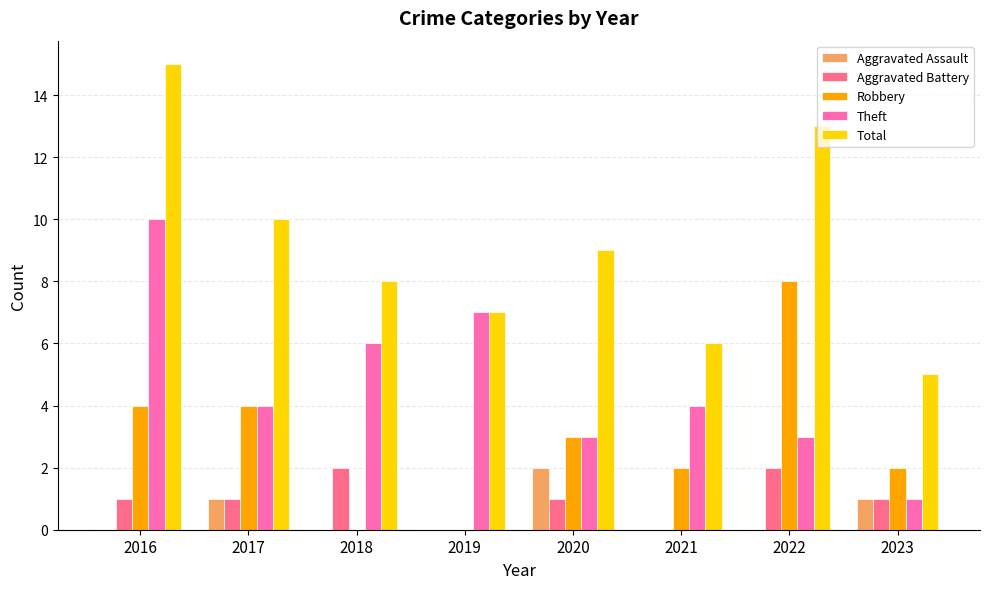

At which label does Aggravated Assault reach its peak?

2020